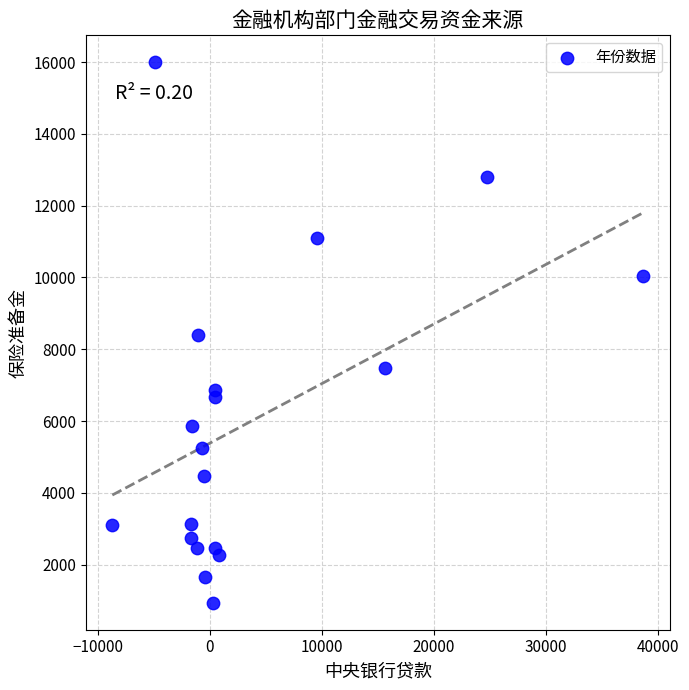

What is the range of X values (max minus min)?

47399.8